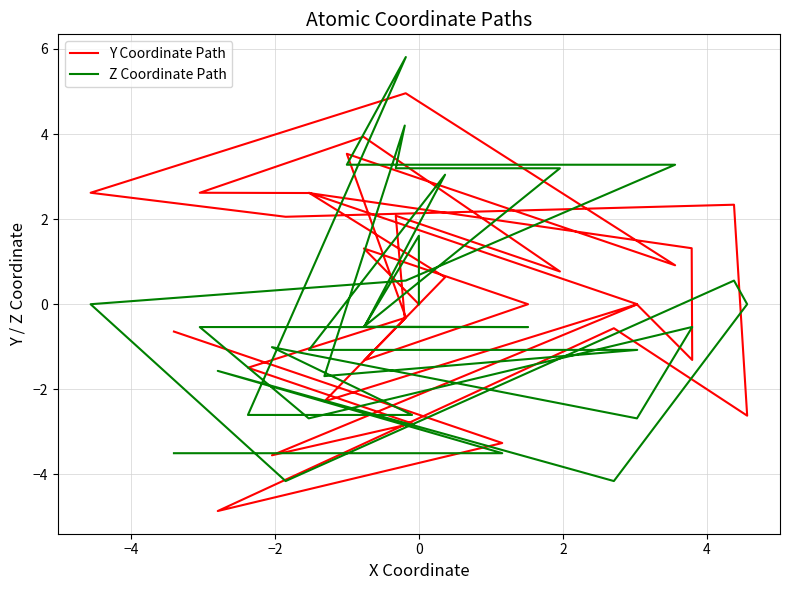

What is the difference between the second highest and second lowest values in the Z Coordinate Path series?

8.4